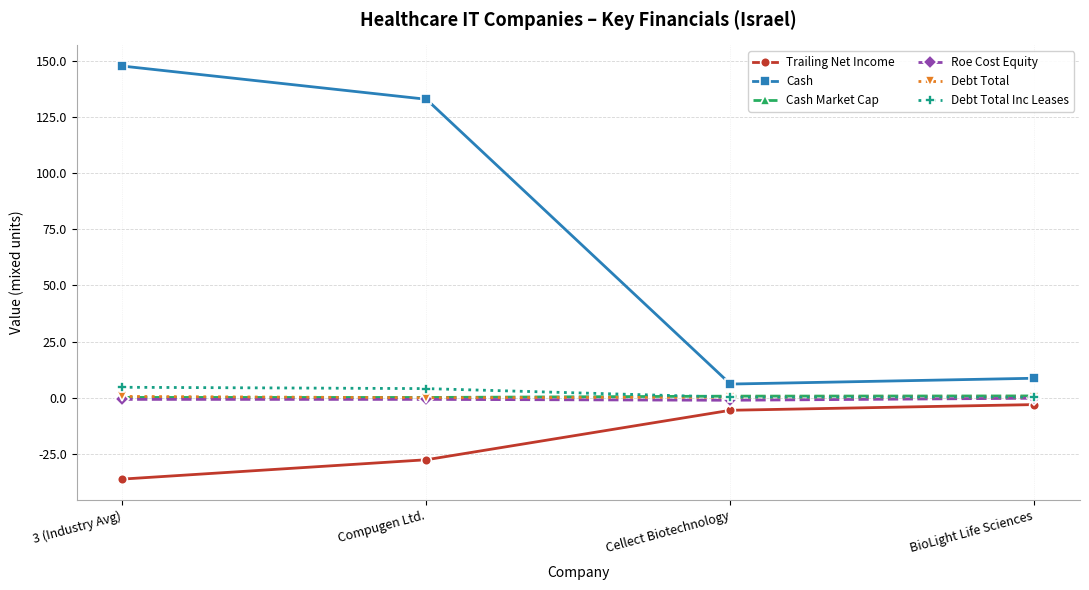

Count the number of data series in this chart.

6